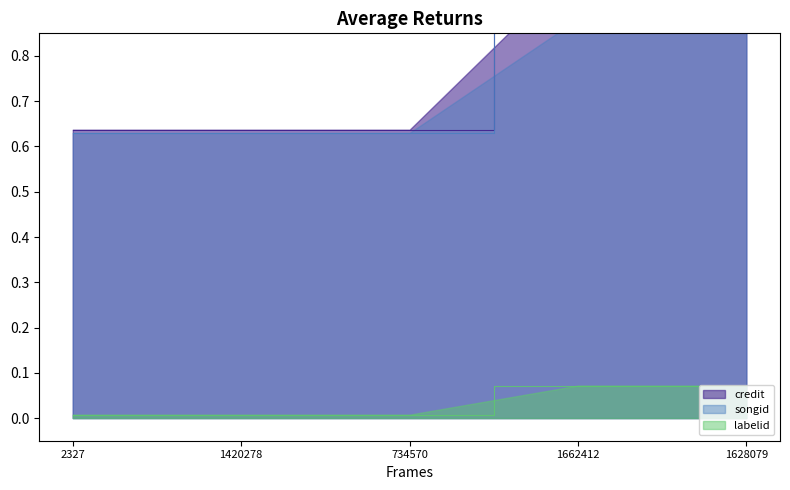

What are all the series names shown in the legend?

credit, songid, labelid